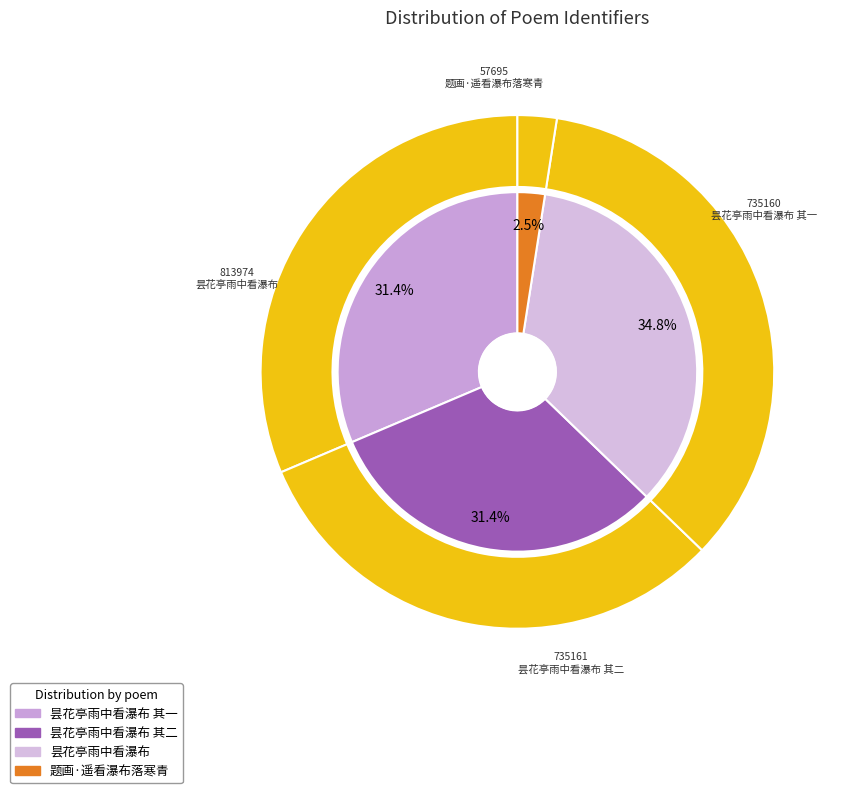

Between 昙花亭雨中看瀑布 其一 and 昙花亭雨中看瀑布 其二, which is larger?

昙花亭雨中看瀑布 其二